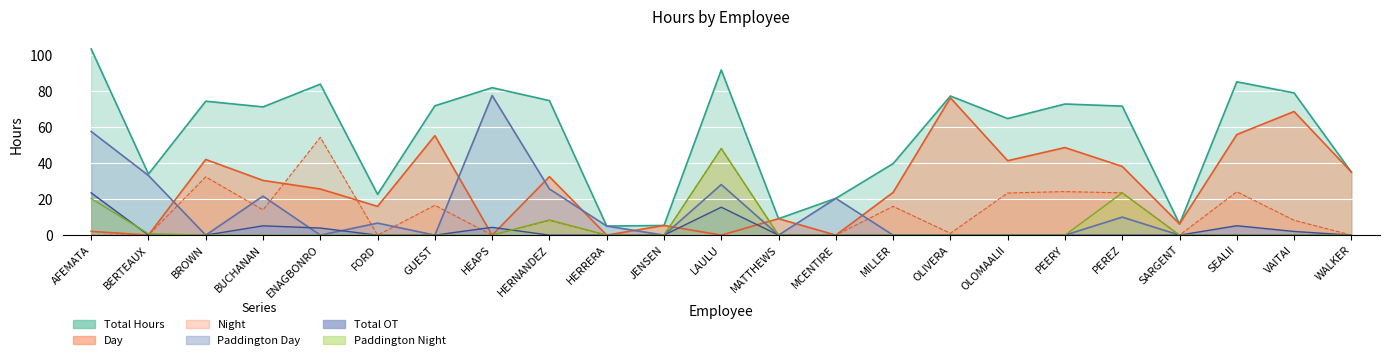

Is it true that Paddington Day equals 0.0 at SEALII?

True